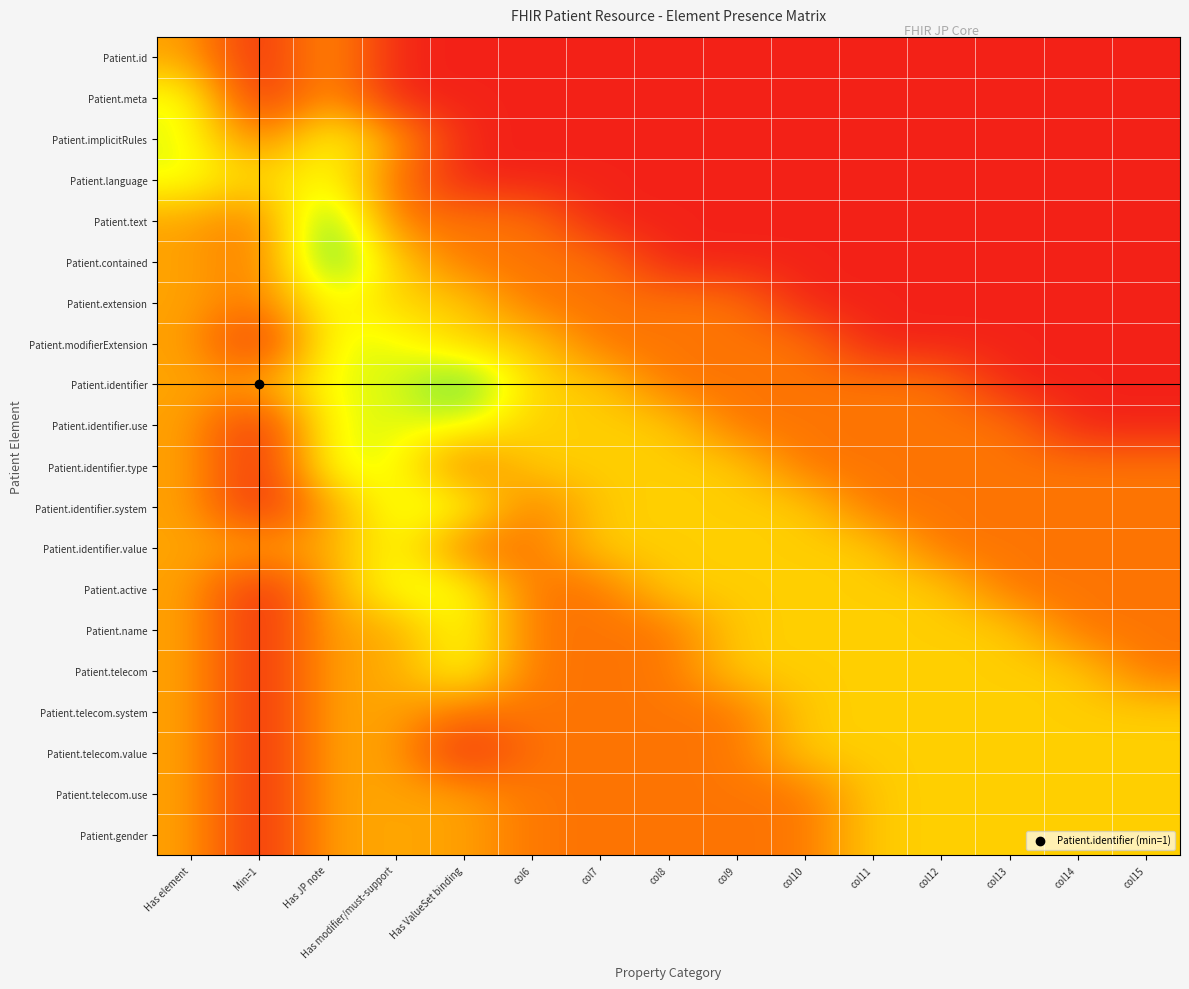

How many distinct data groups are displayed?

20